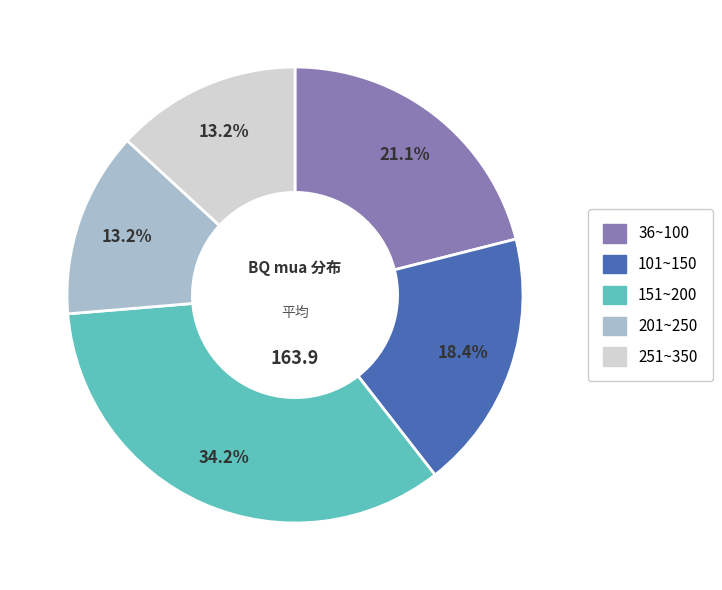

How many slices are in this pie chart?

5